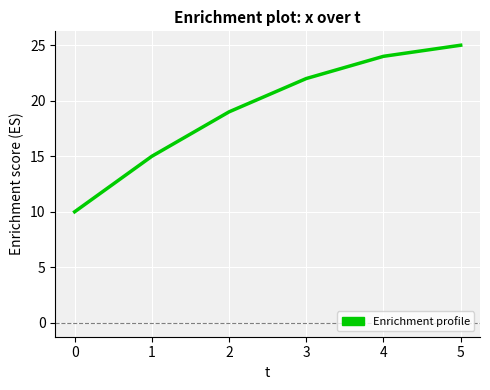

How many categories are shown in the chart?

6